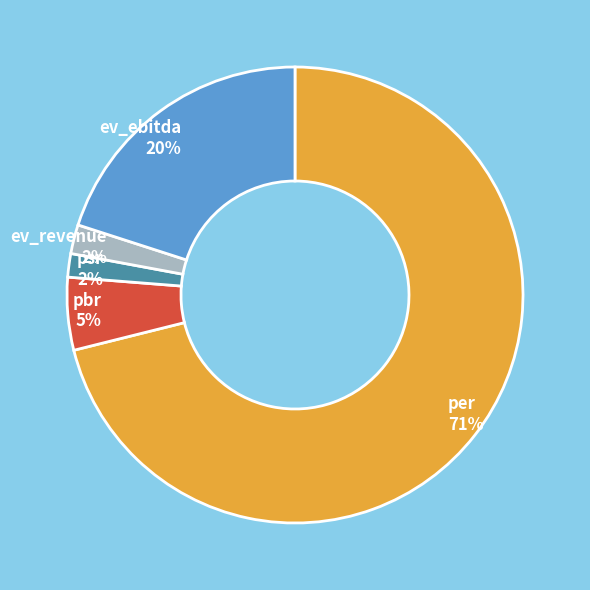

Which has a higher value, psr or ev_ebitda?

ev_ebitda